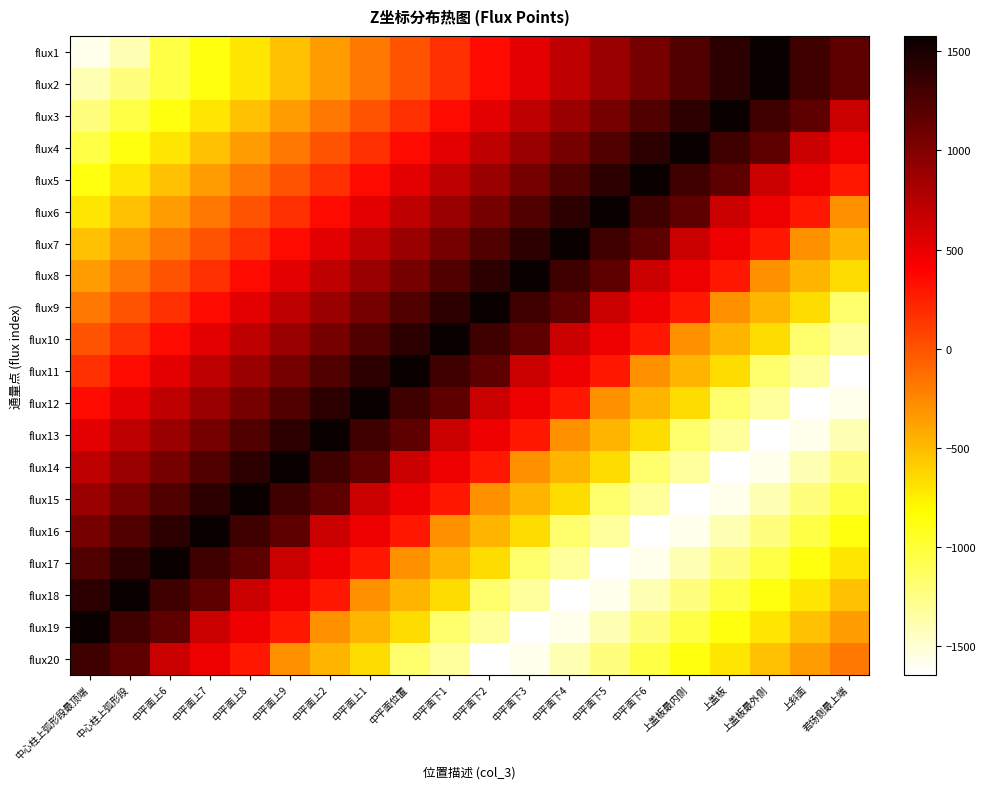

What is the spread (max minus min) of values at 中平面上6?

2626.5